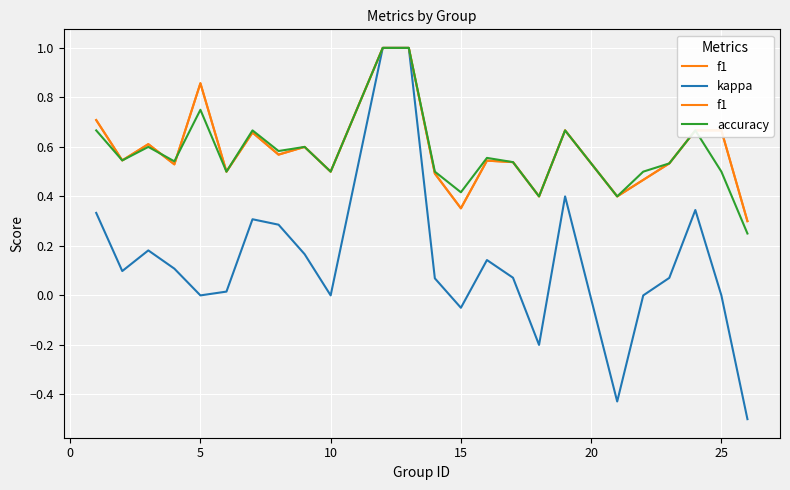

In accuracy, how many points are lower than both neighbors (excluding endpoints)?

8